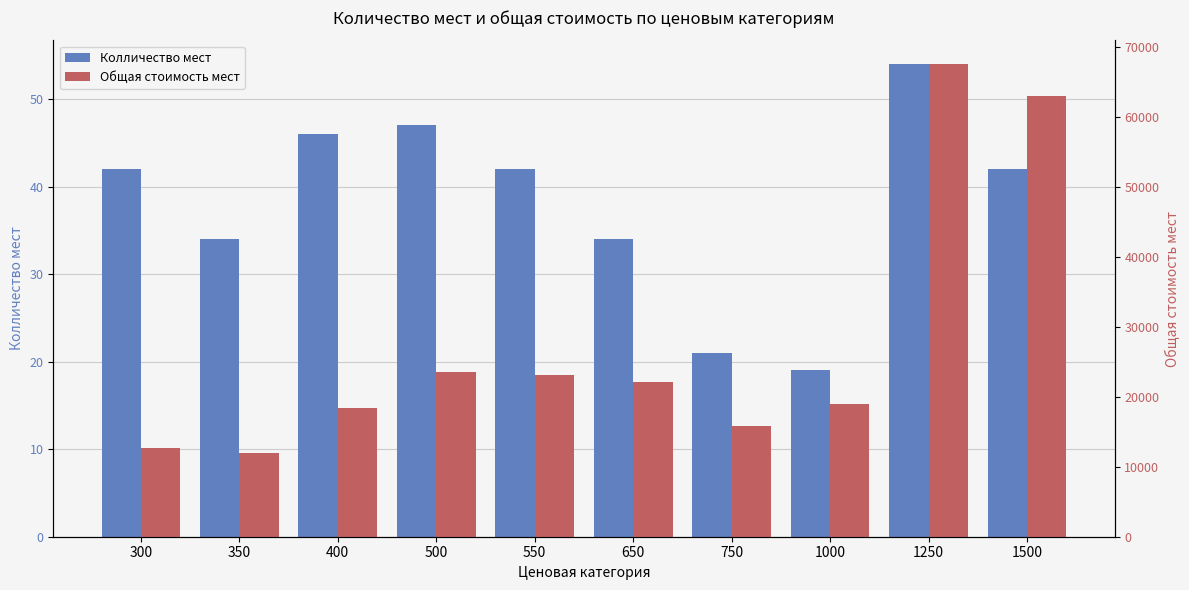

How many bars are there in total?

20